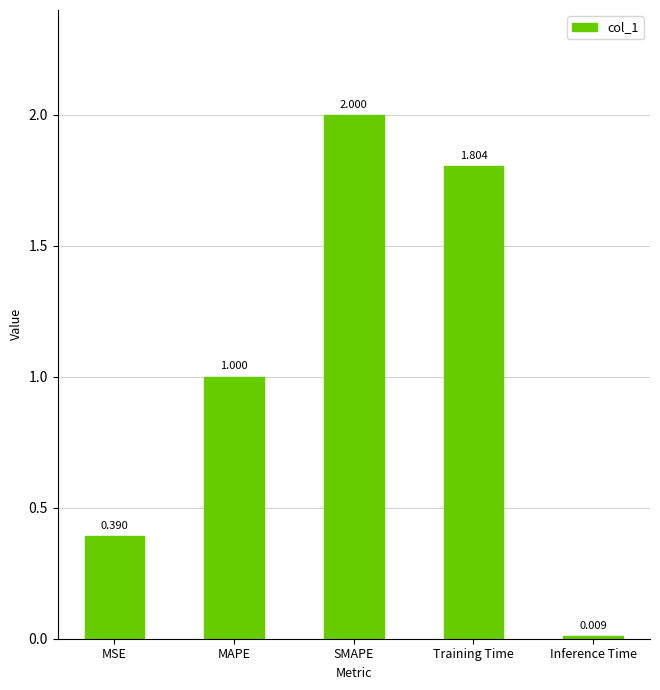

What is the label of the 4th bar from the left?

Training Time